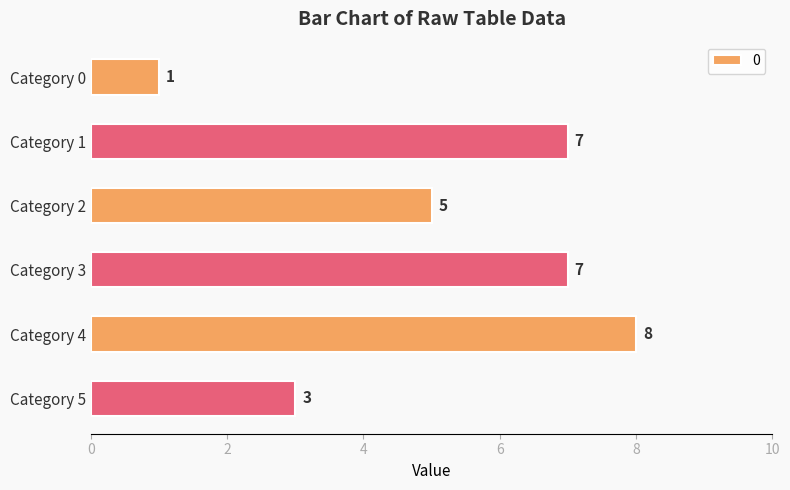

Reading top to bottom, transcribe all the data shown in this chart.

1	7	5	7	8	3